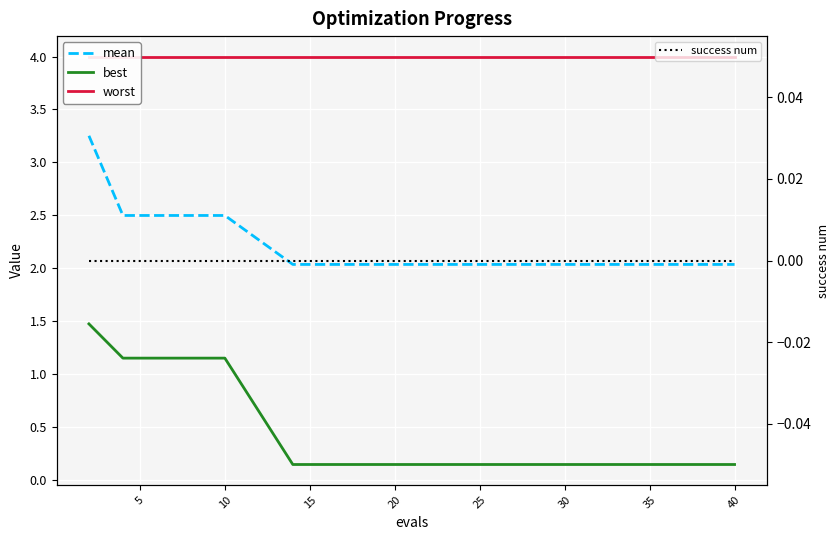

Is it true that mean equals 2.0 at 45?

True